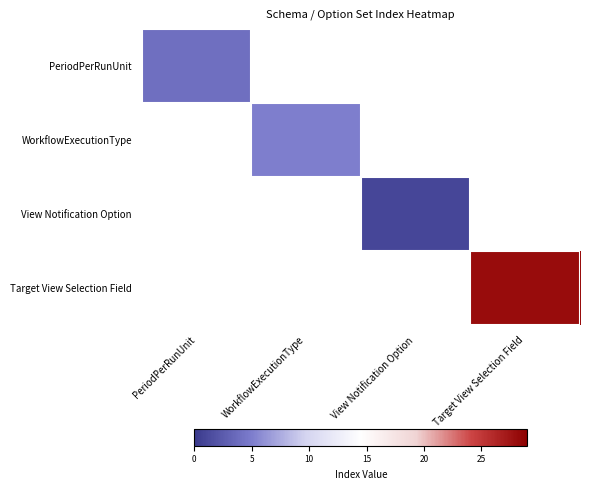

Is it true that PeriodPerRunUnit equals 1.8 at PeriodPerRunUnit?

False